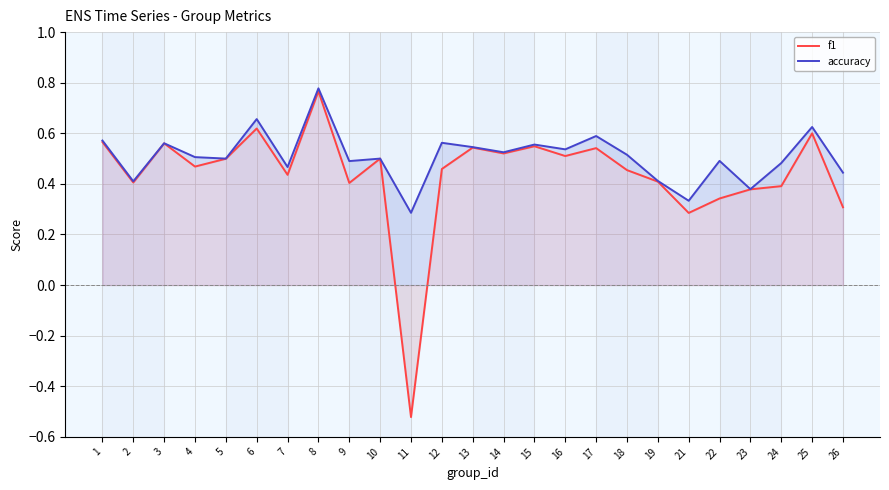

How many data points in f1 are above 0?

24